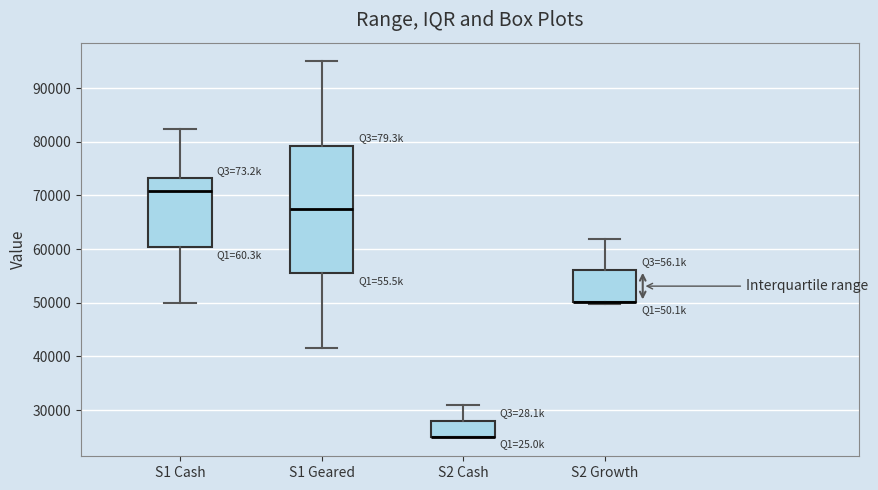

Reading left to right, read every box against the y-axis: the position of its median line, the range the box covers, and the ends of its whiskers. The values are not printed on the chart, so give them approximately, as read against the axis.

S1 Cash: median 71000, box 60000 to 73000, whiskers 50000 to 82000
S1 Geared: median 67000, box 55000 to 79000, whiskers 41000 to 95000
S2 Cash: median 25000 (drawn on the box's lower edge), box 25000 to 28000, whiskers 25000 to 31000
S2 Growth: median 50000 (drawn on the box's lower edge), box 50000 to 56000, whiskers 50000 to 62000